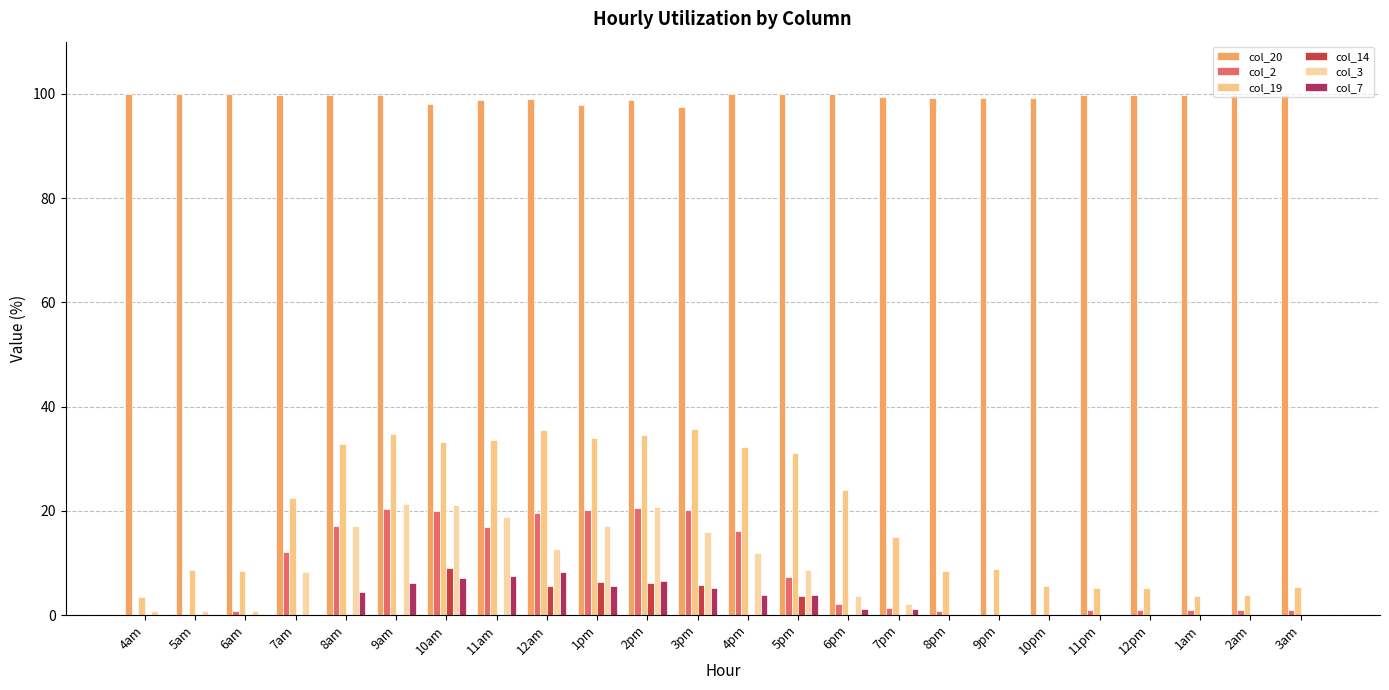

How many distinct data groups are displayed?

6